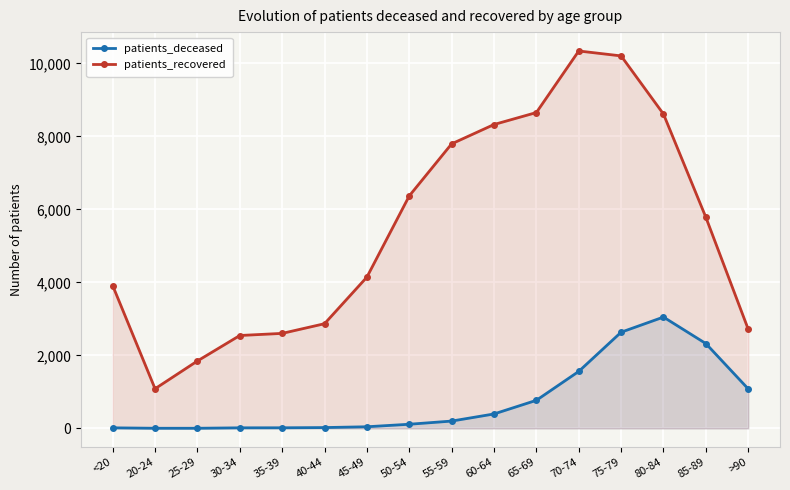

What are all the series names shown in the legend?

patients_deceased, patients_recovered